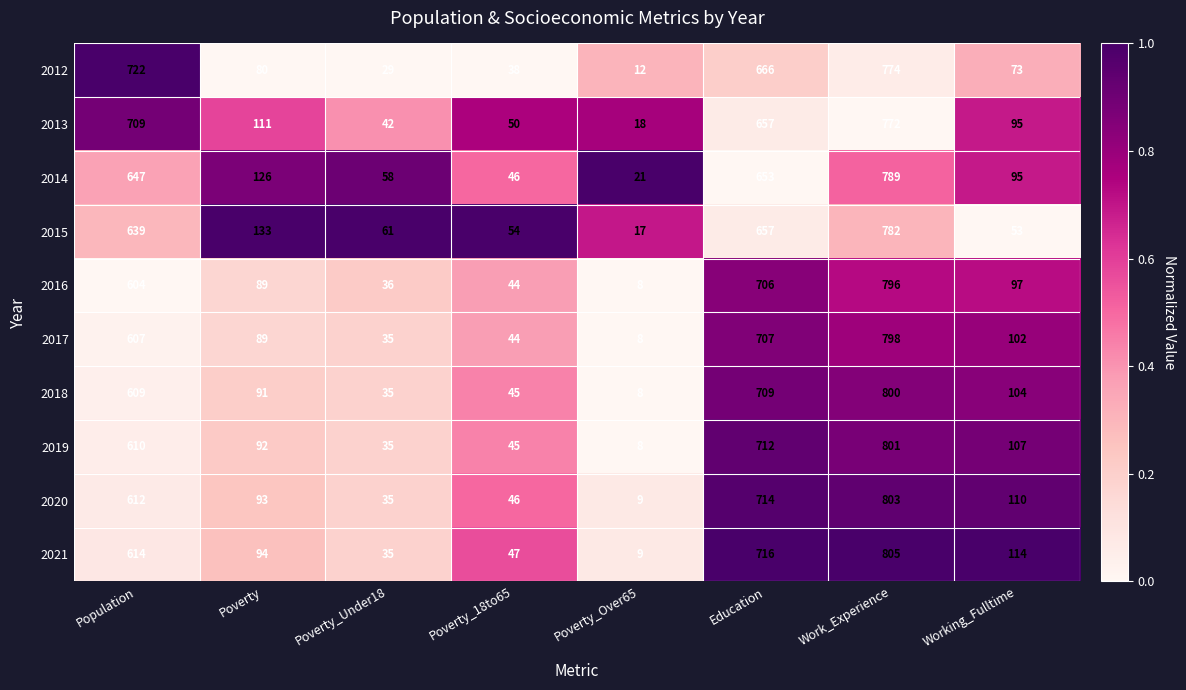

Which label corresponds to the smallest value in the chart?

Poverty_Over65